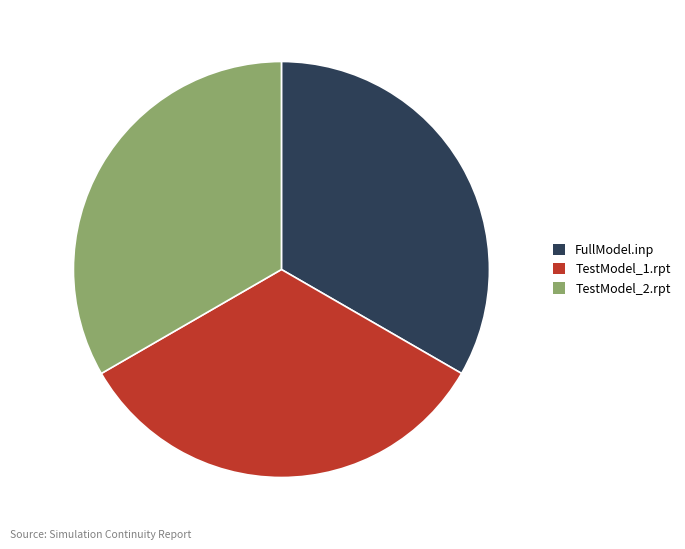

What is the ratio of the value at FullModel.inp to the value at TestModel_1.rpt?

1.0